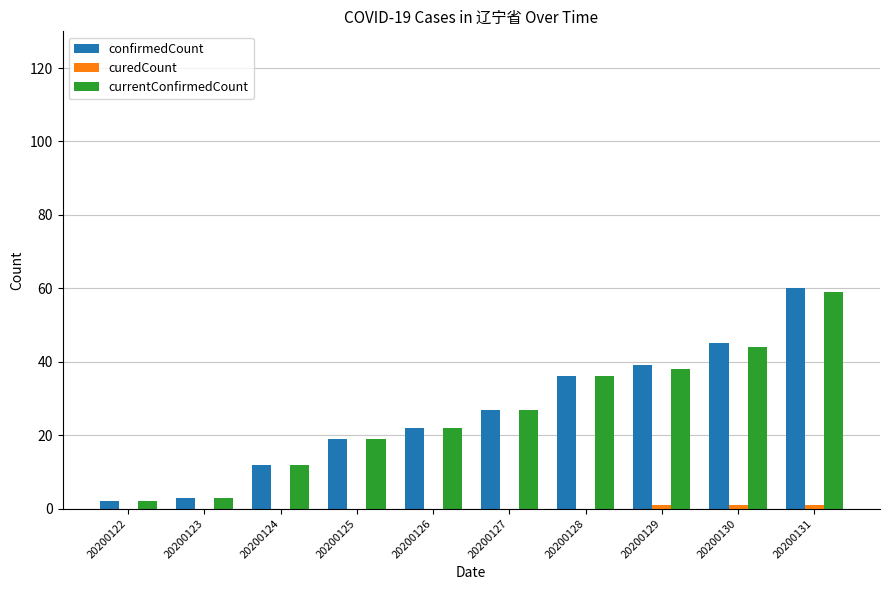

What is the total value across all series at 20200131?

120